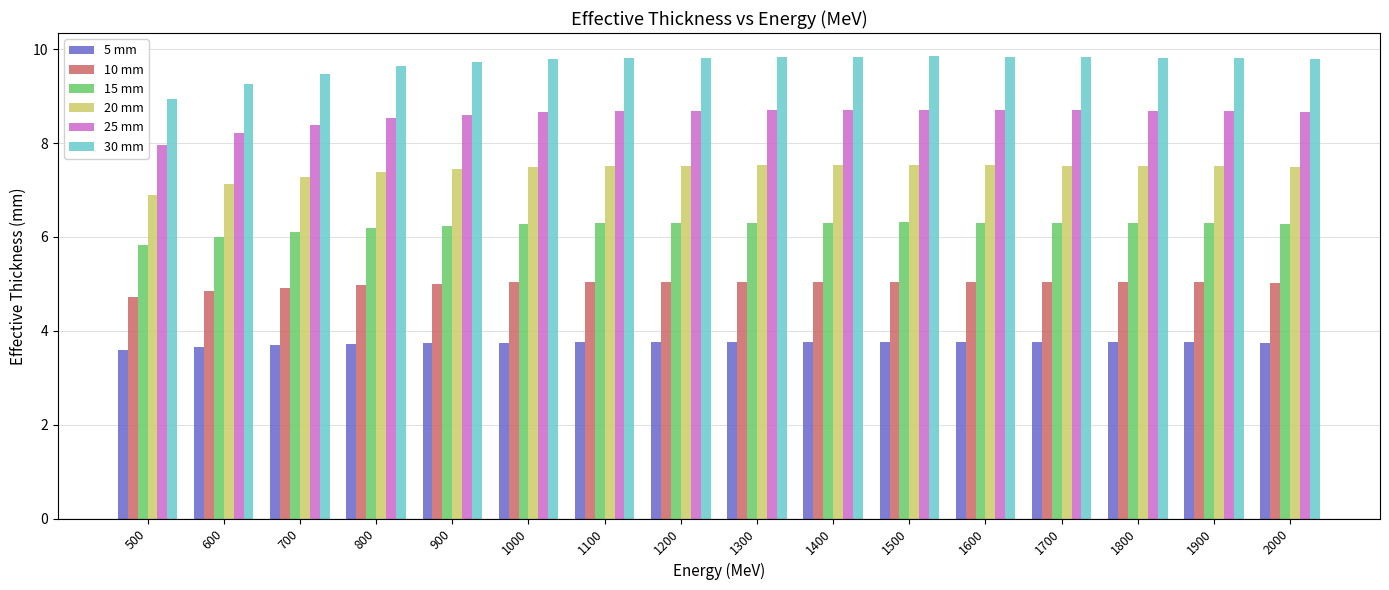

What is the smallest value displayed?

3.6